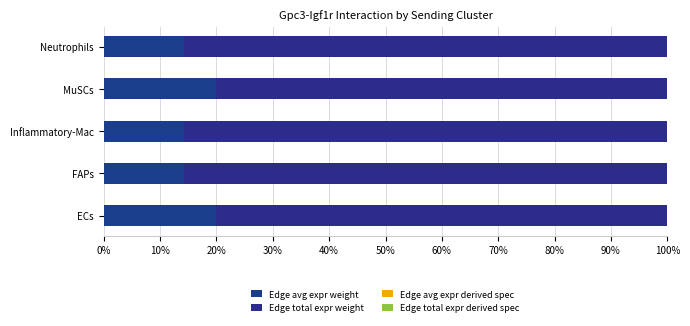

How many distinct data groups are displayed?

4